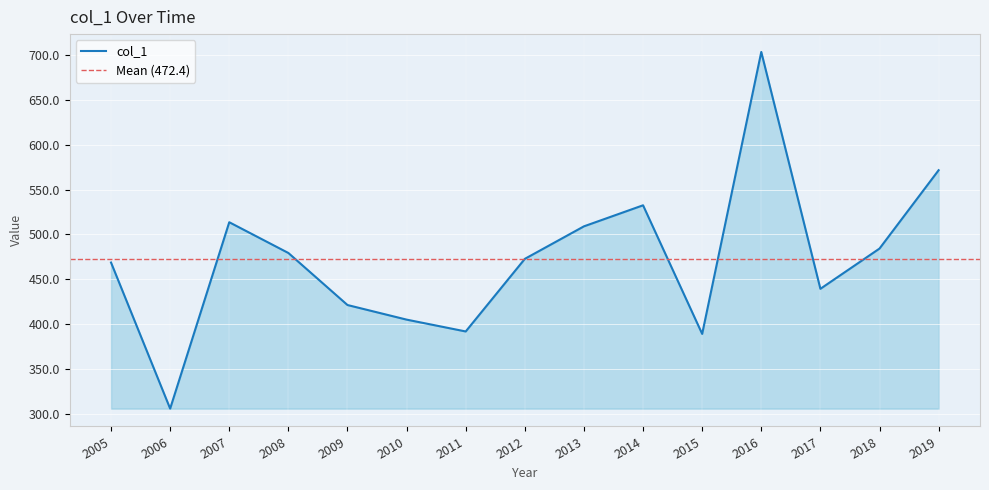

What is the average value?

472.4